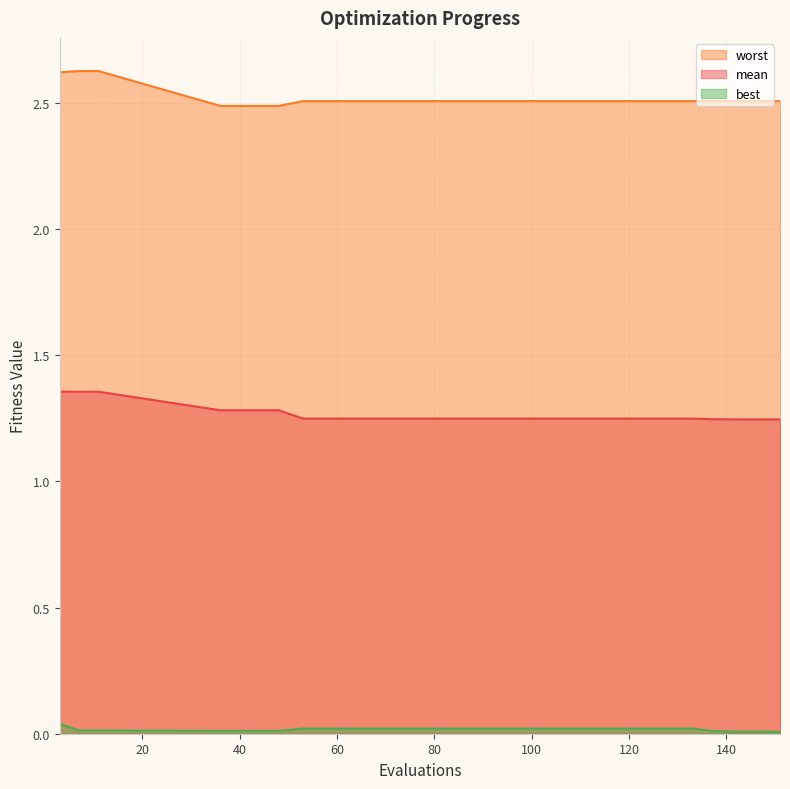

Which has a higher value, 143 or 117?

117